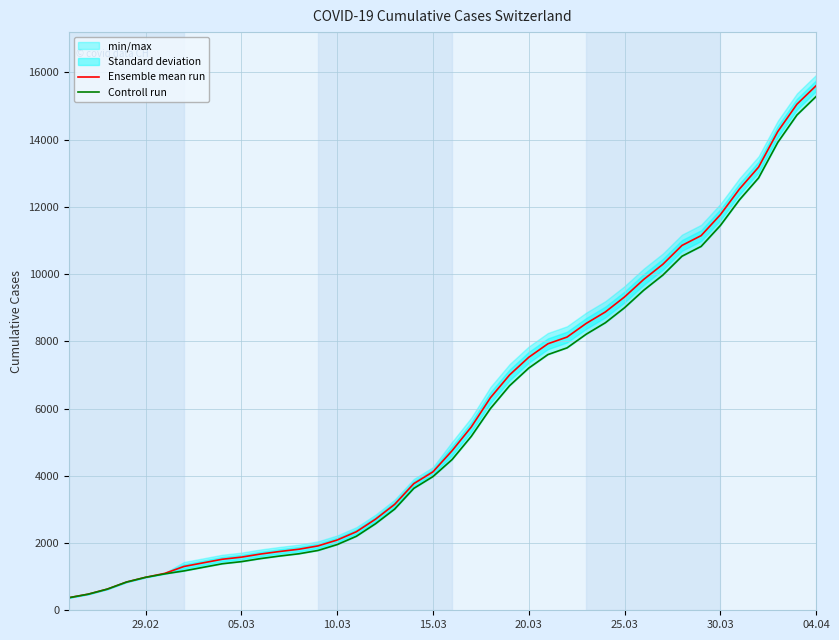

What is the value of the Controll run point at the 35th from the left?

11444.0